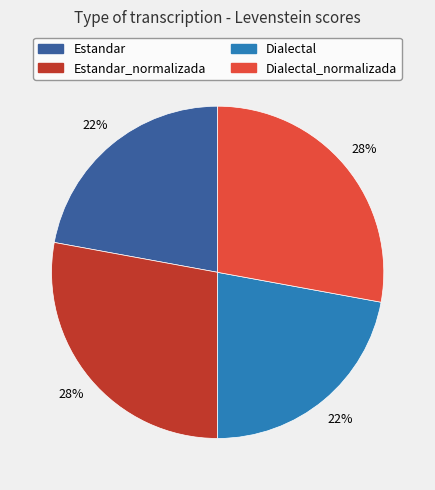

To the nearest percent, what is the difference between the largest and smallest slice percentages?

6%